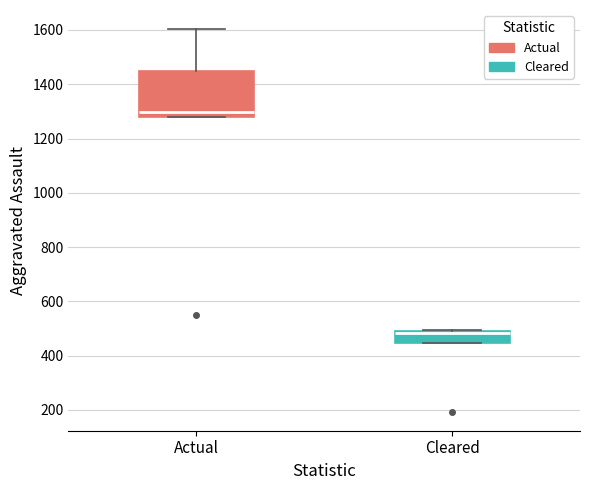

Which box's median line is the lowest?

Cleared